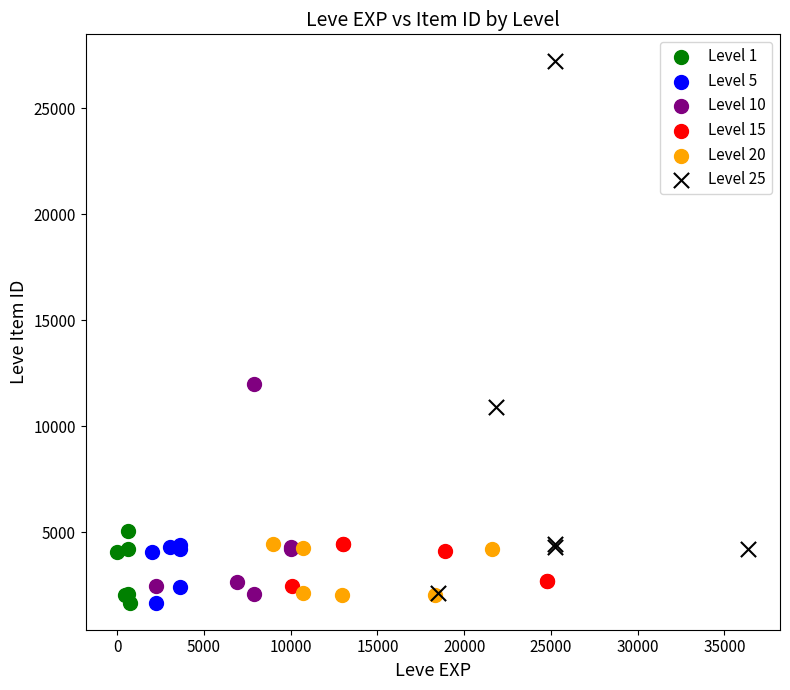

Which series contains the highest Y value?

Level 25